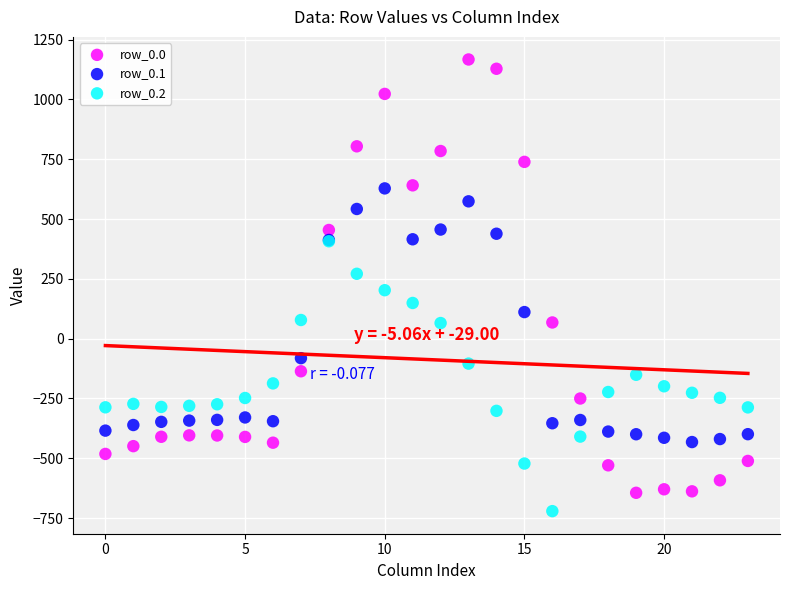

What are all the series names shown in the legend?

row_0.0, row_0.1, row_0.2